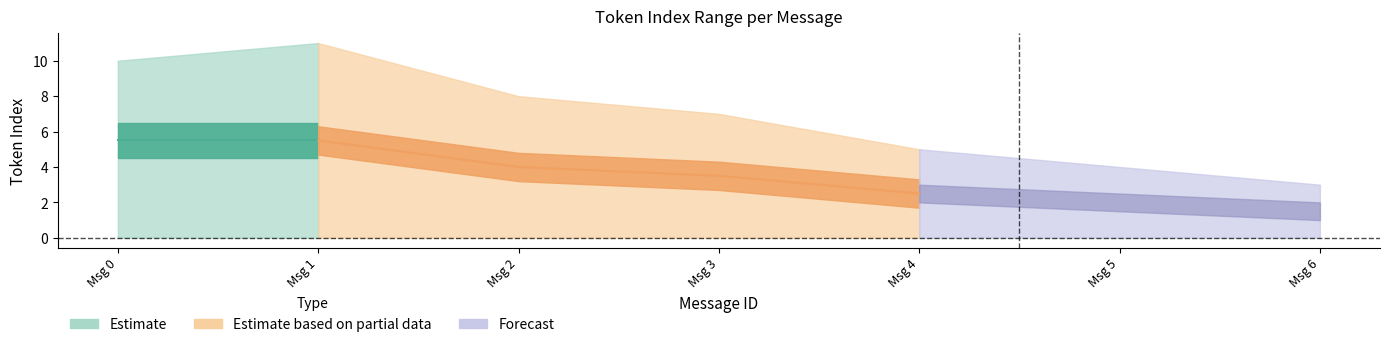

What is the difference between the highest and lowest values at 0?

10.0